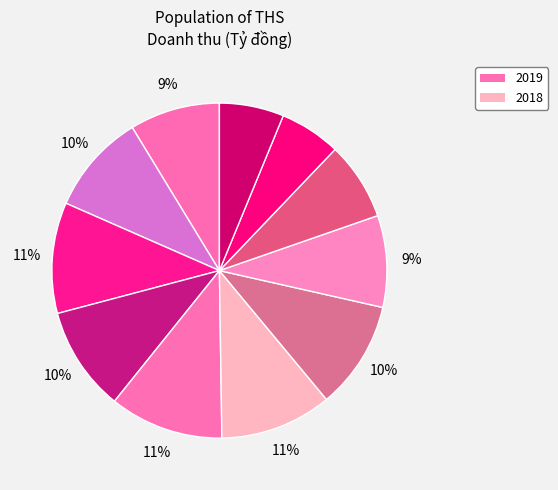

Count the number of slices in the pie.

11